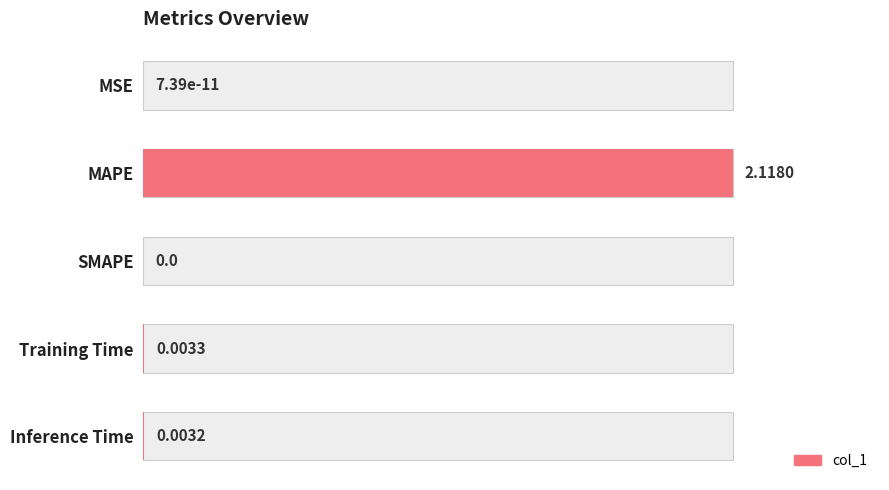

Reading left to right, transcribe all the data shown in this chart.

0.0	1.0	0.0	0.0	0.0